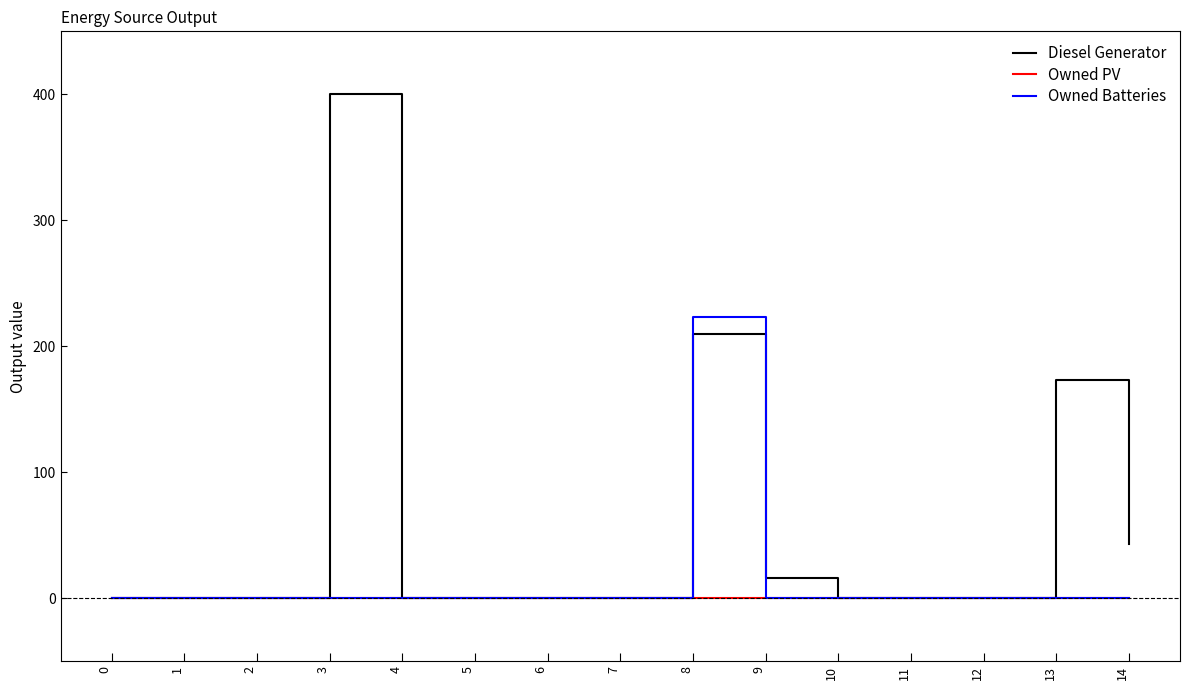

Which label corresponds to the largest value in the chart?

3